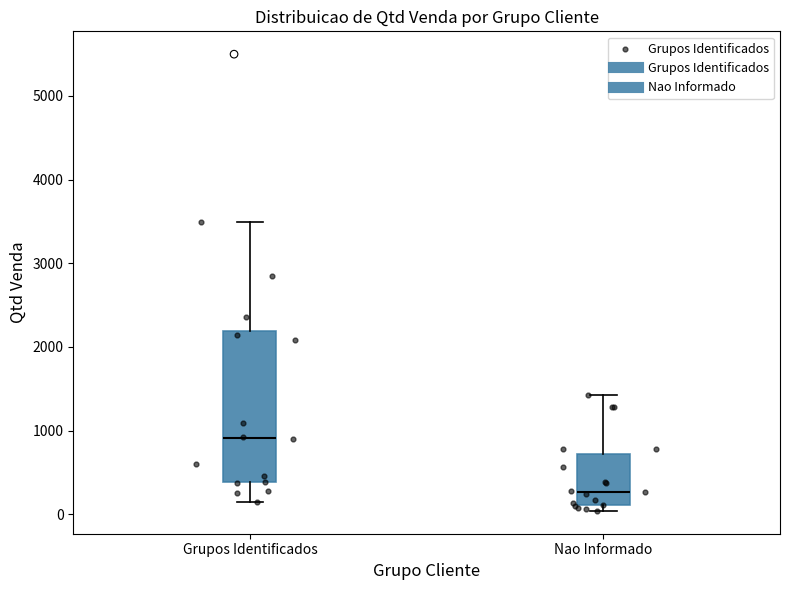

Reading left to right, transcribe this box plot: for each box, give where its median line is, the range the box spans, and where its two whiskers end, as read against the y-axis. The values are not printed on the chart, so give them approximately, as read against the axis.

Grupos Identificados: median 900, box 400 to 2200, whiskers 100 to 3500
Nao Informado: median 300, box 100 to 700, whiskers 0 to 1400